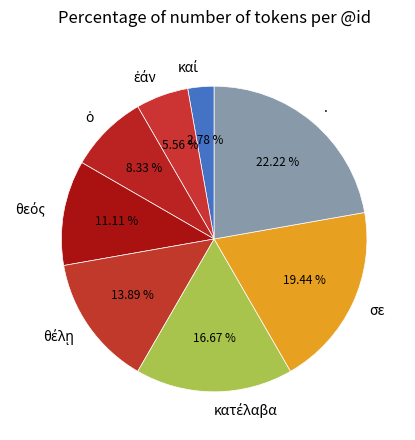

What portion of the pie excludes .?

77.8%